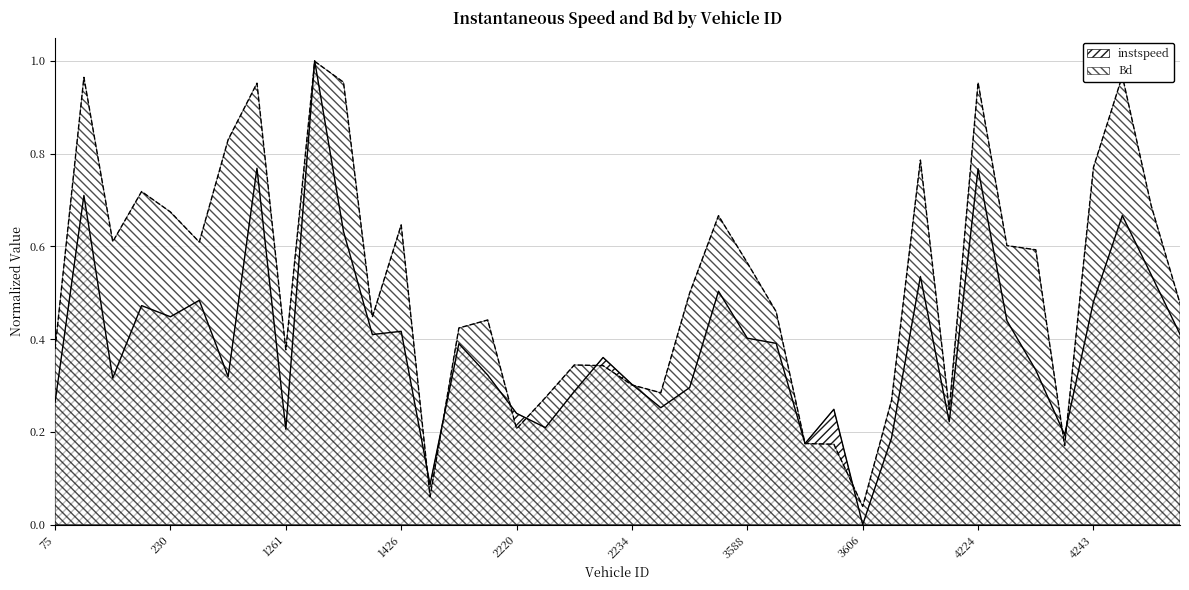

True or false: Bd has a value of 0.1 at 2222.

False